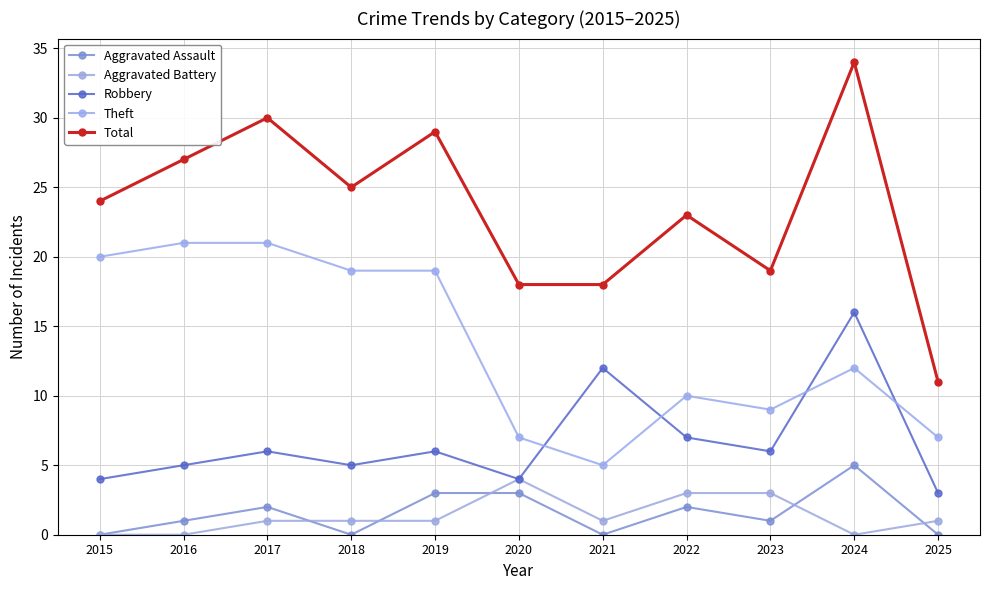

In Total, how many points are lower than both neighbors (excluding endpoints)?

2